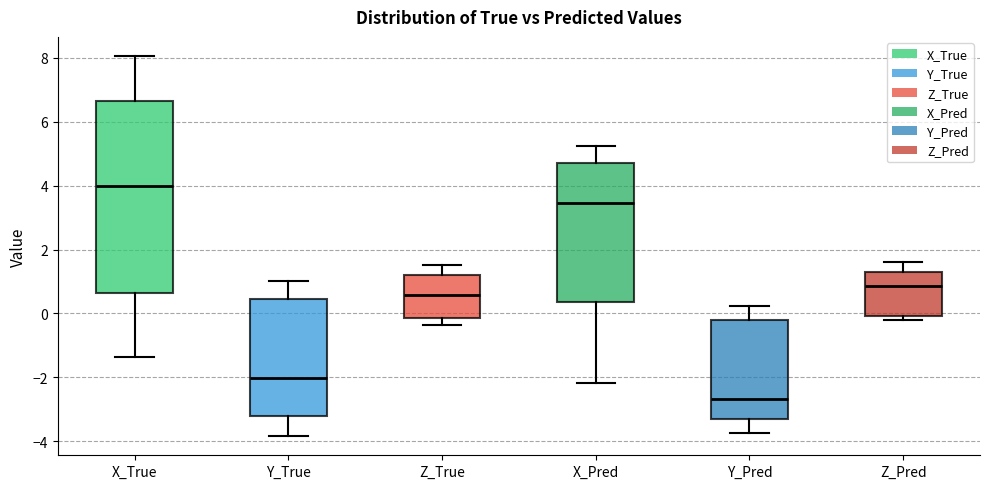

Reading left to right, transcribe this box plot: for each box, give where its median line is, the range the box spans, and where its two whiskers end, as read against the y-axis. The values are not printed on the chart, so give them approximately, as read against the axis.

X_True: median 4.0, box 0.6 to 6.6, whiskers -1.4 to 8.0
Y_True: median -2.0, box -3.2 to 0.4, whiskers -3.8 to 1.0
Z_True: median 0.6, box -0.2 to 1.2, whiskers -0.4 to 1.6
X_Pred: median 3.4, box 0.4 to 4.6, whiskers -2.2 to 5.2
Y_Pred: median -2.6, box -3.4 to -0.2, whiskers -3.8 to 0.2
Z_Pred: median 0.8, box 0.0 to 1.4, whiskers -0.2 to 1.6